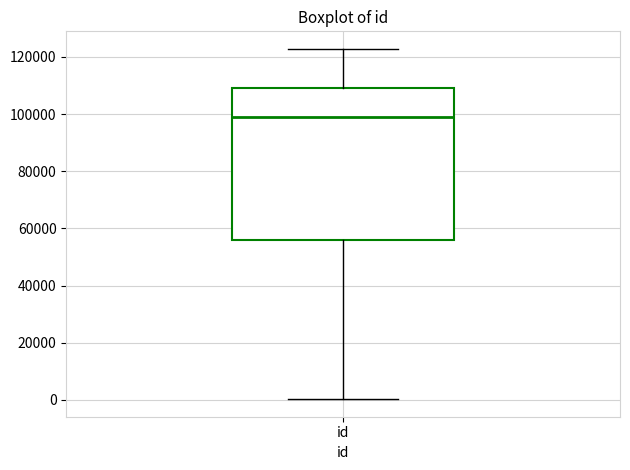

Transcribe this box plot: give where the median line is, the range the box spans, and where the two whiskers end, as read against the y-axis. The values are not printed on the chart, so give them approximately, as read against the axis.

median 98000, box 56000 to 110000, whiskers 0 to 122000